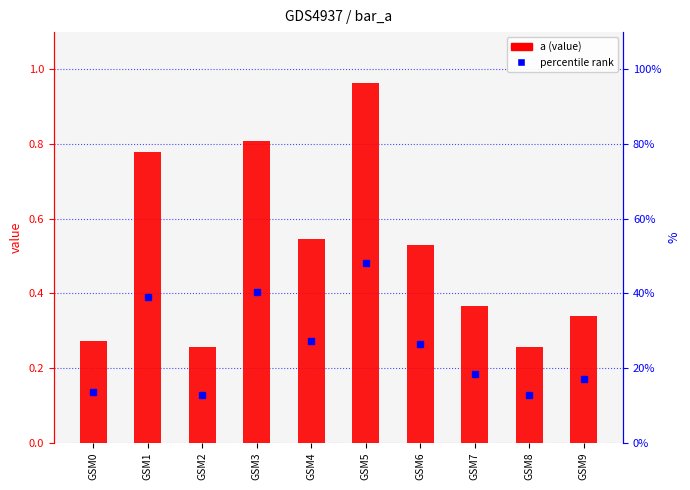

What is the difference between the maximum and minimum values?

0.7